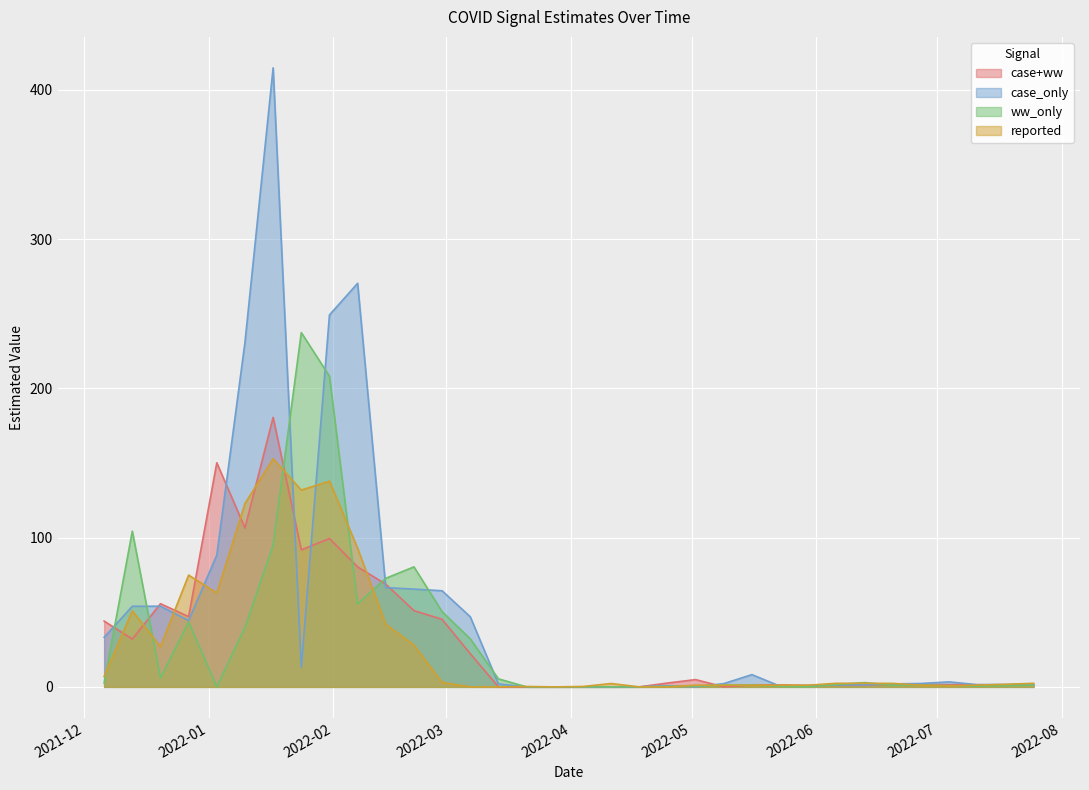

Does the chart display data point markers on the line(s)?

No